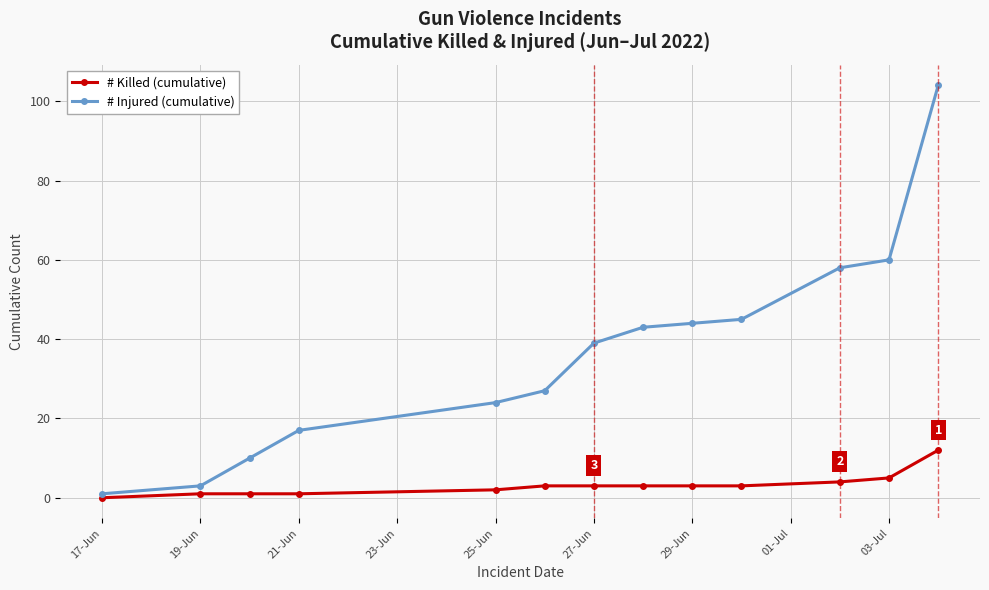

How many values in # Killed (cumulative) are above zero?

12